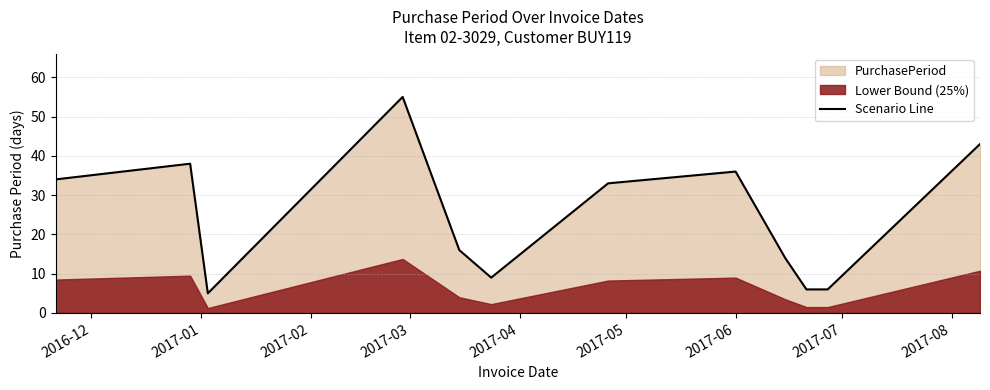

What is the highest value of the Scenario Line series?

55